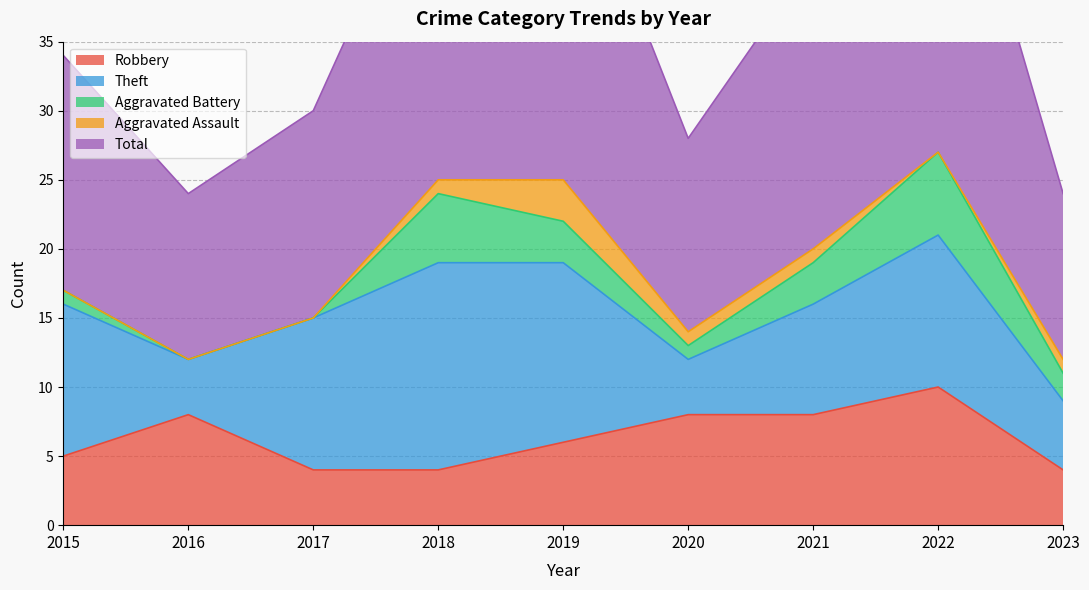

What is the maximum value for Total?

28